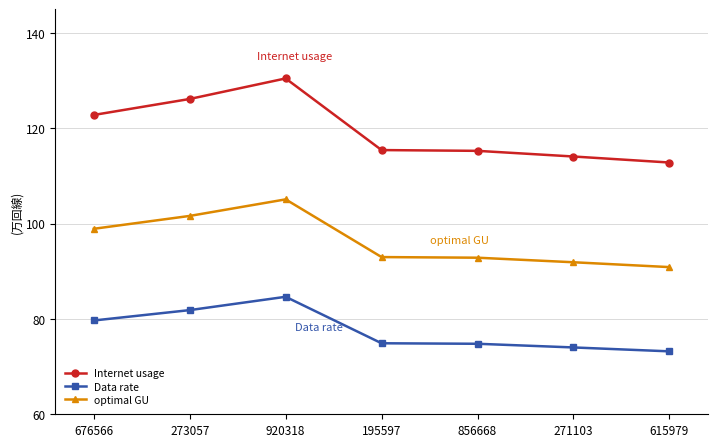

What is the difference between the maximum and minimum values in the Internet usage series?

17.6